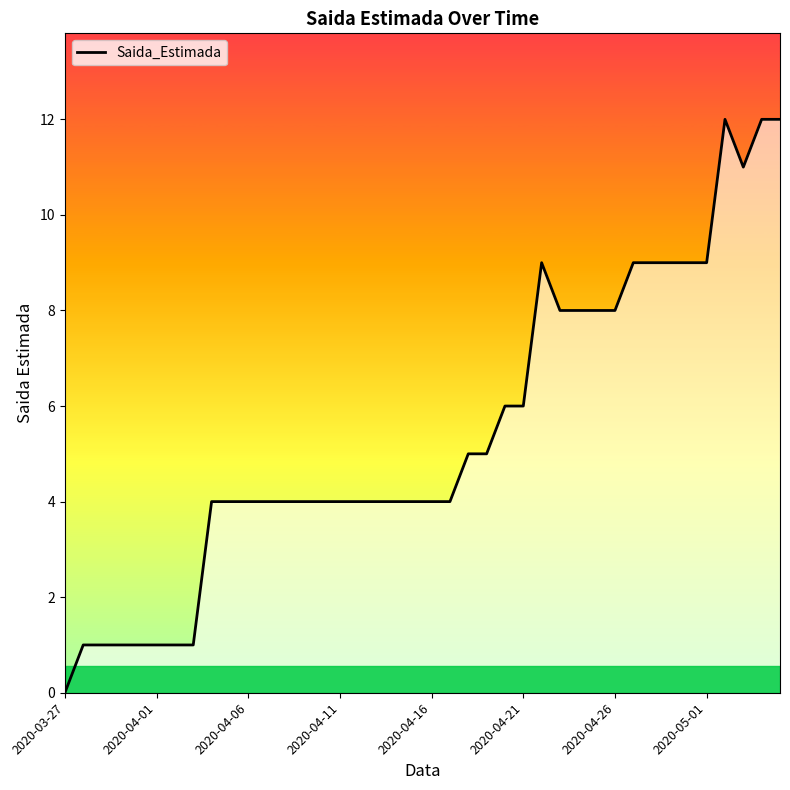

Between 16 and 37, which is larger?

37